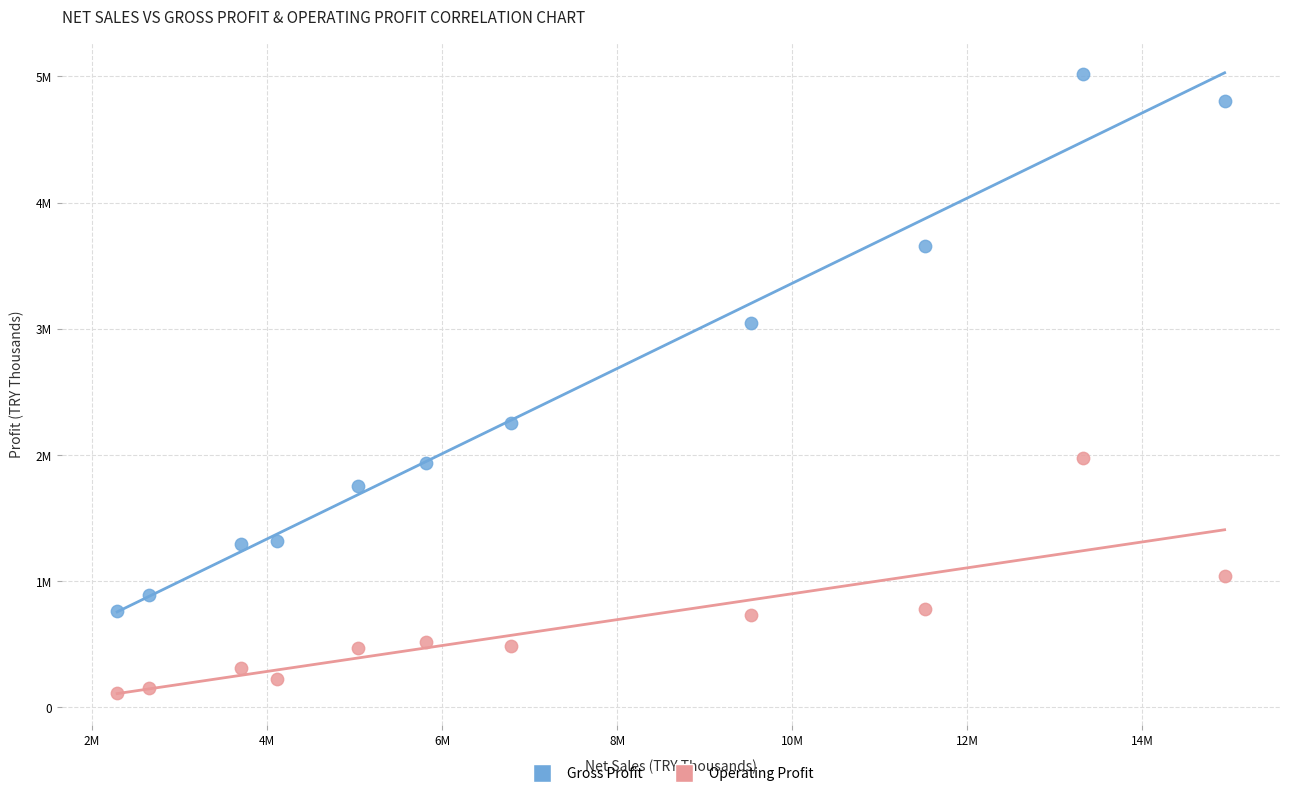

Which series has the largest Y range (max minus min)?

Gross Profit